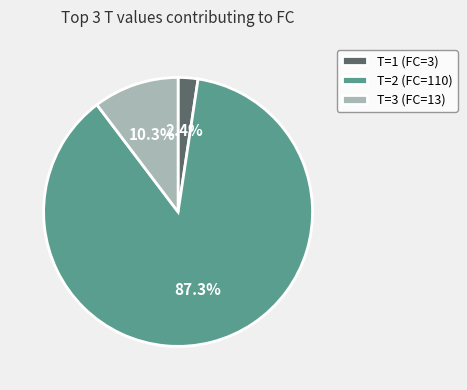

What percentage is NOT represented by T=2 (FC=110)?

12.7%